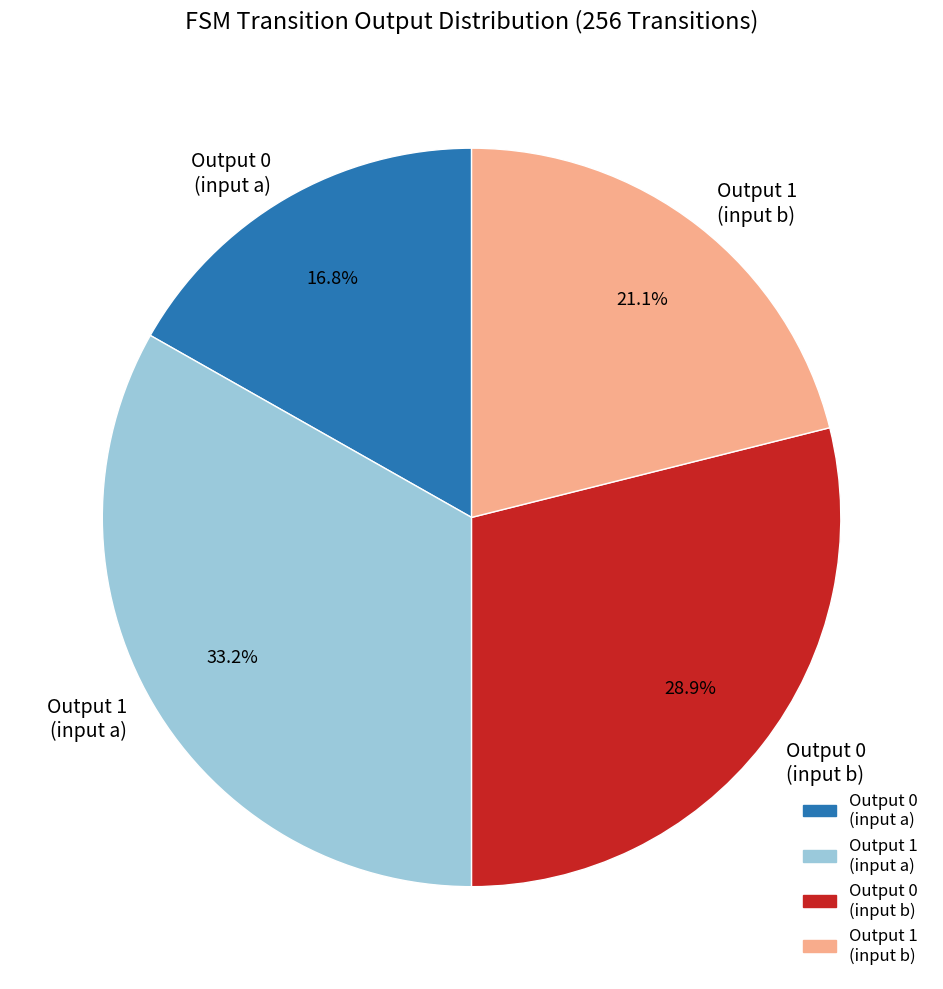

Do Output 1 (input a) and Output 1 (input b) together represent more than half of the pie?

Yes